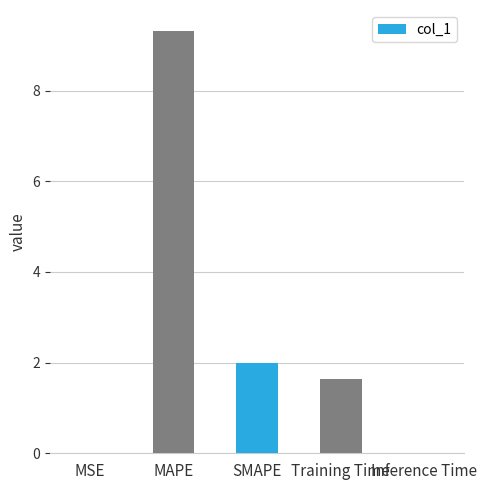

The value at MAPE is 9.3. True or false?

True